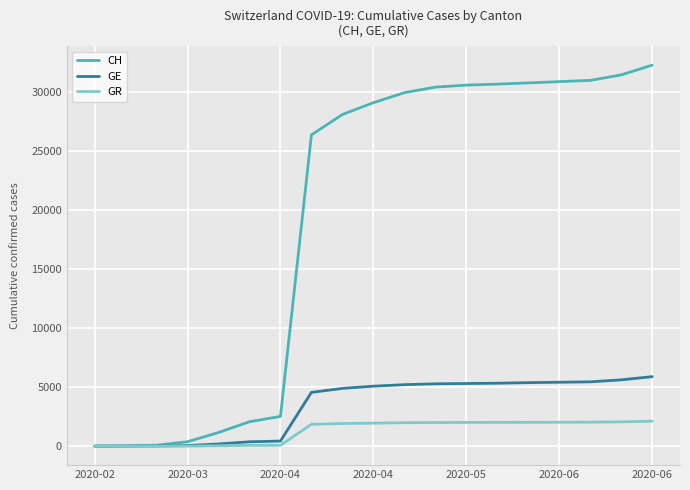

List the series in order of their peak value, highest first.

CH, GE, GR